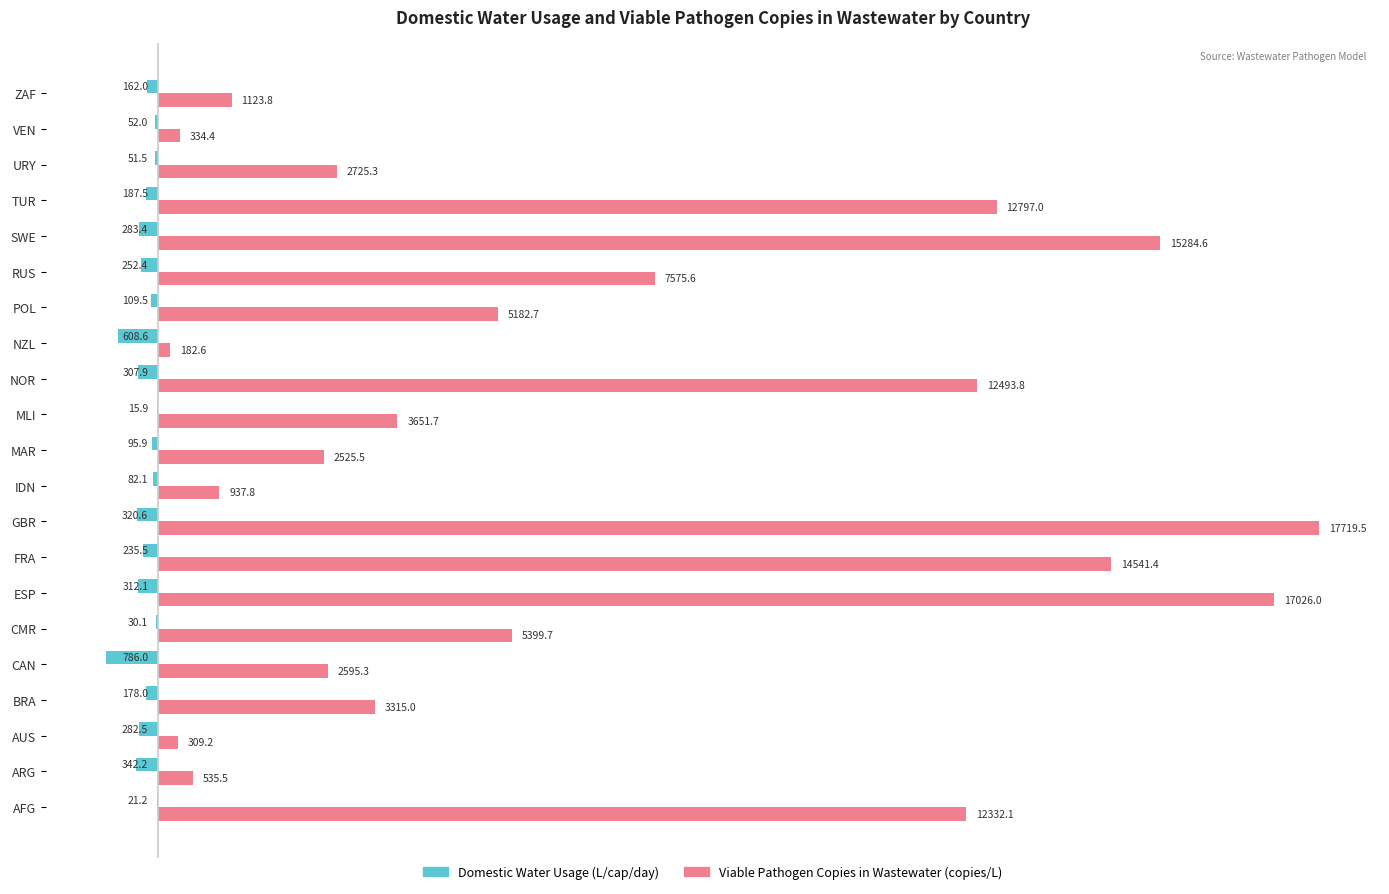

What value does the Viable Pathogen Copies in Wastewater (copies/L) series have at URY?

2725.3